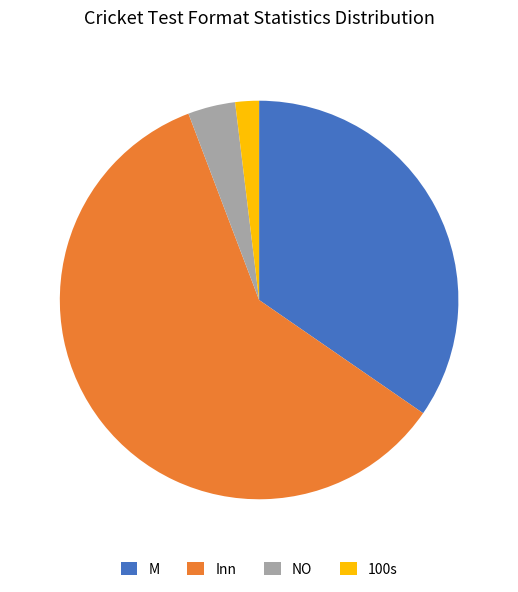

Does any single category account for the majority?

Yes